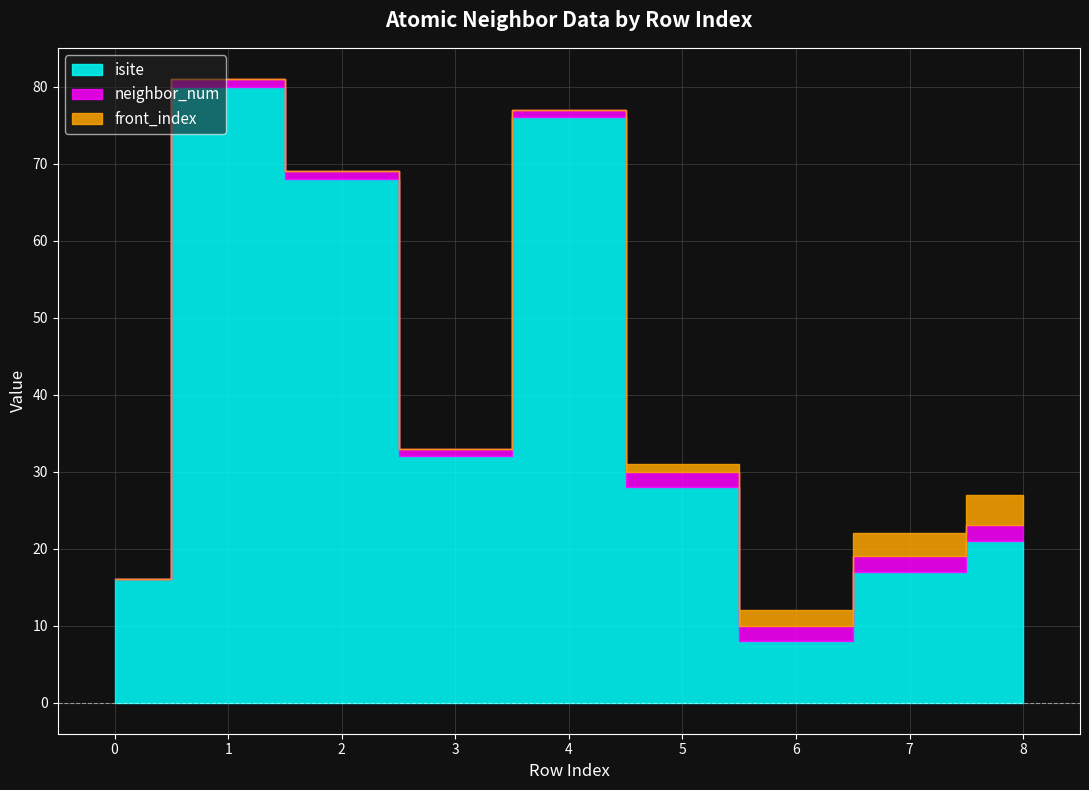

At how many categories does at least one series exceed 37?

3